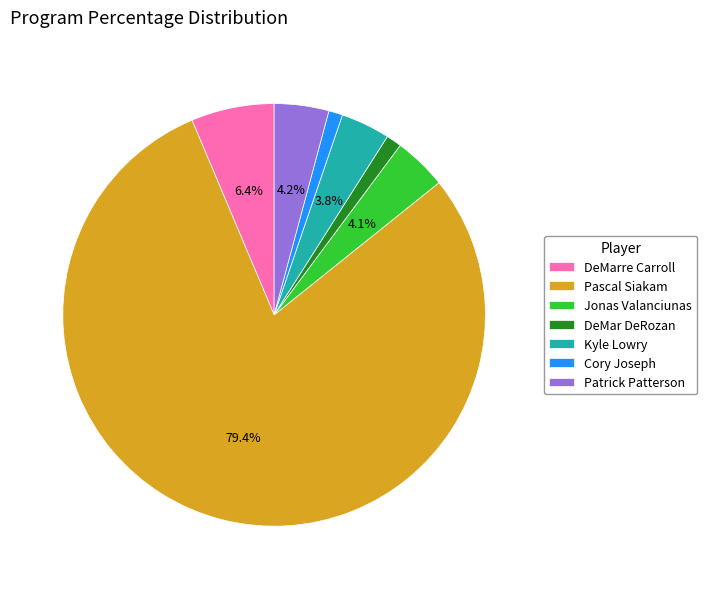

Does Patrick Patterson represent more than half of the total?

No